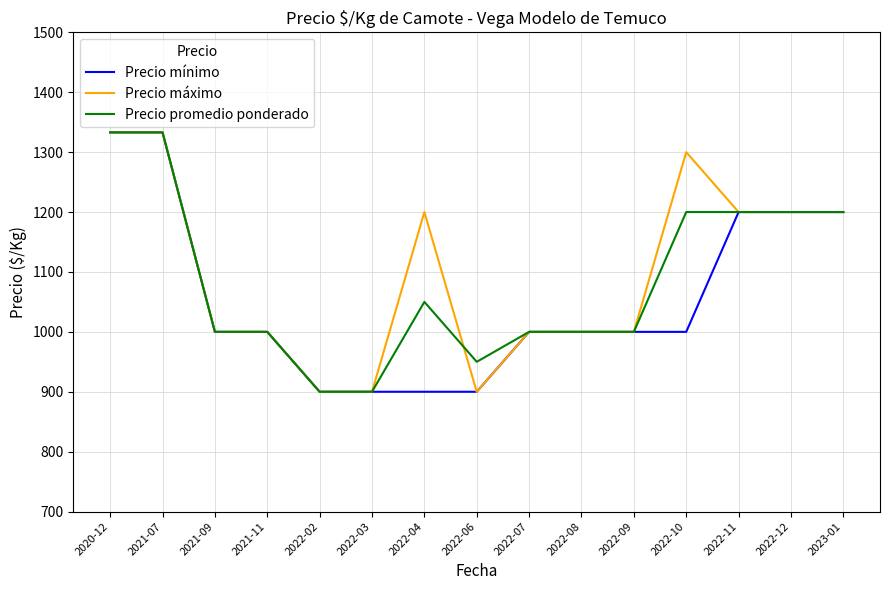

Where does the Precio máximo series first go above 1000?

2020-12